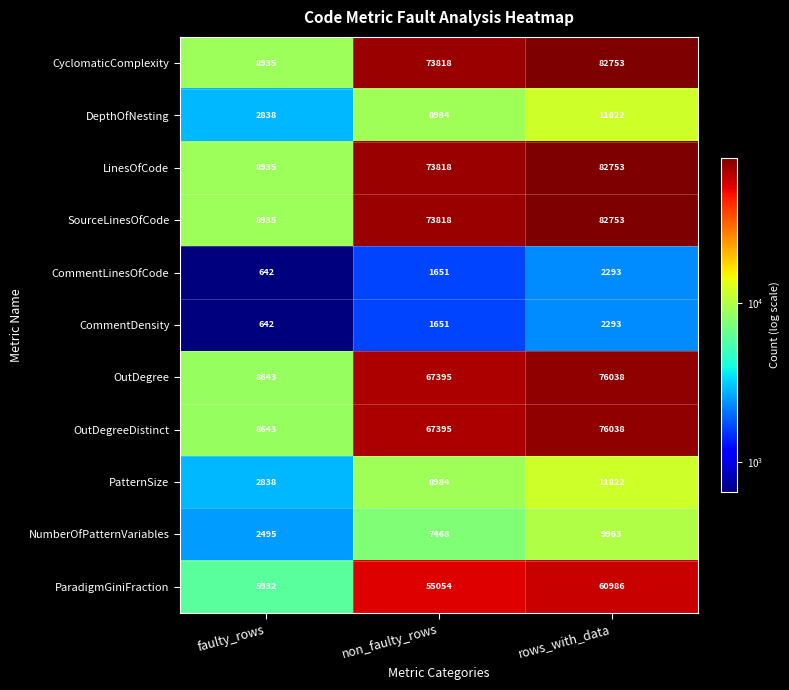

What is the difference between the highest and lowest values at faulty_rows?

8293